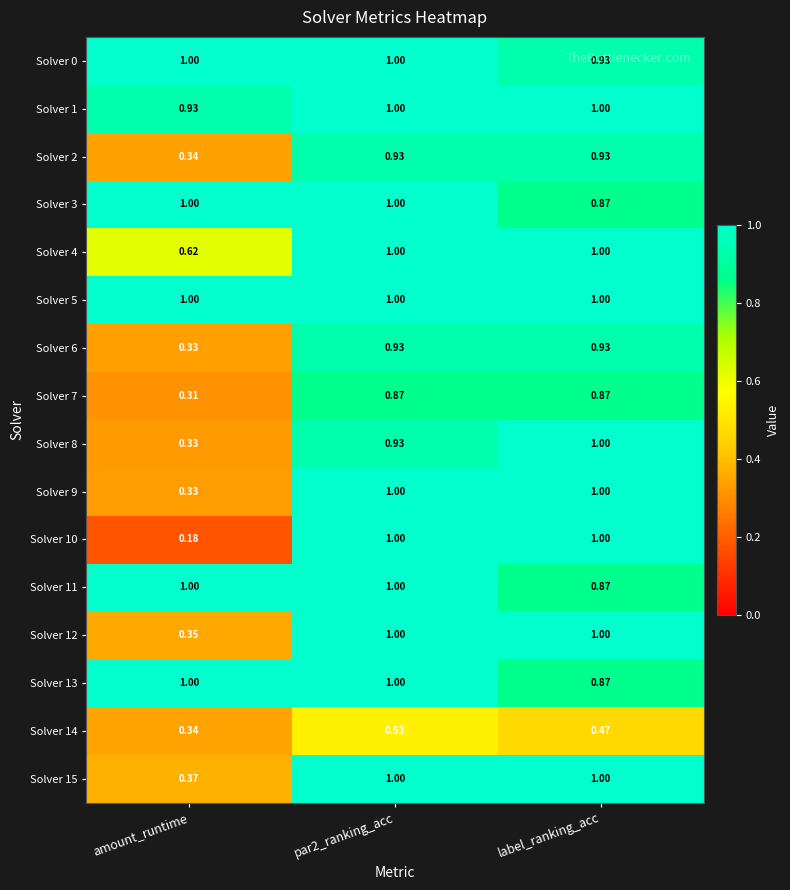

Which label corresponds to the smallest value in the chart?

amount_runtime